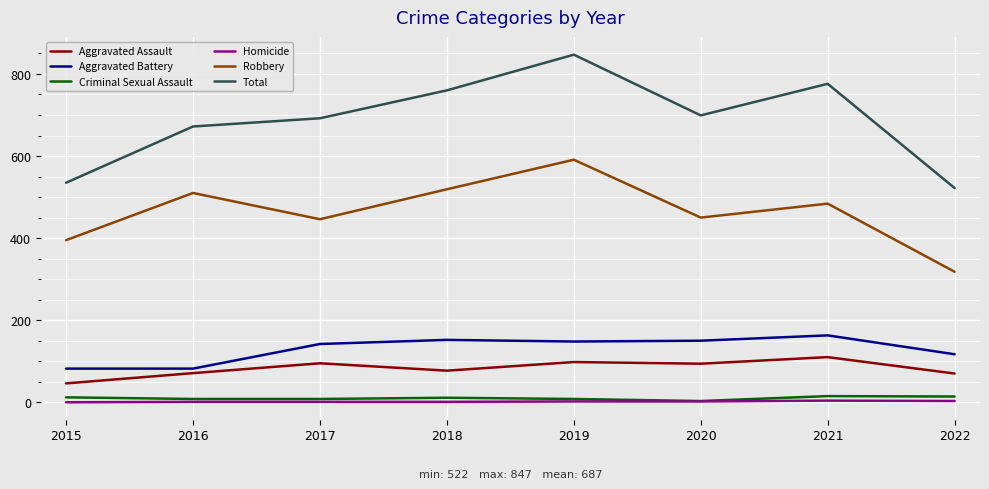

Does the chart display data point markers on the line(s)?

No